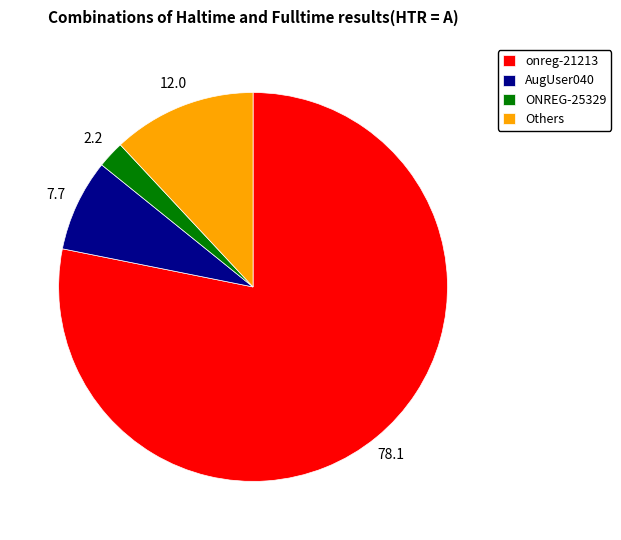

Which has a higher value, AugUser040 or onreg-21213?

onreg-21213